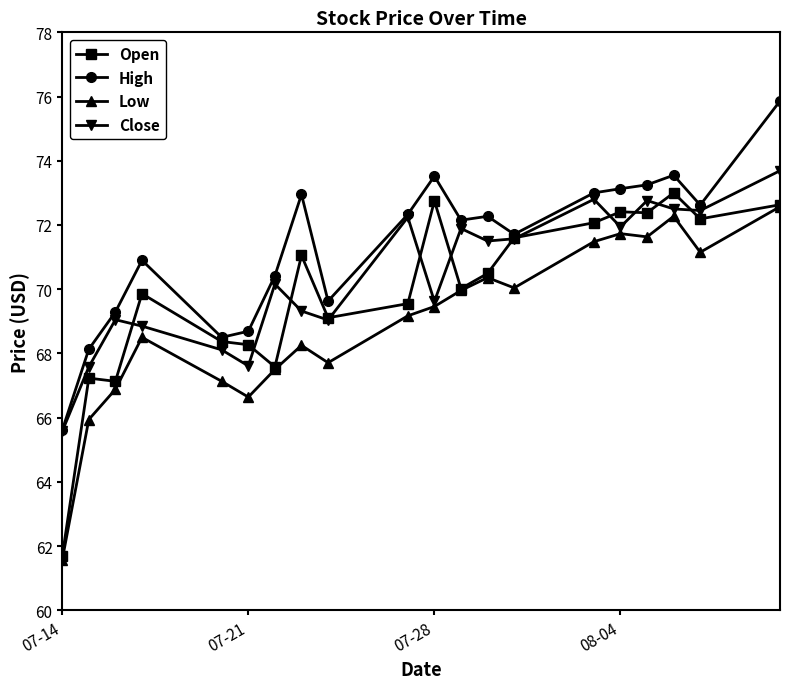

What is the highest value of the Close series?

73.7